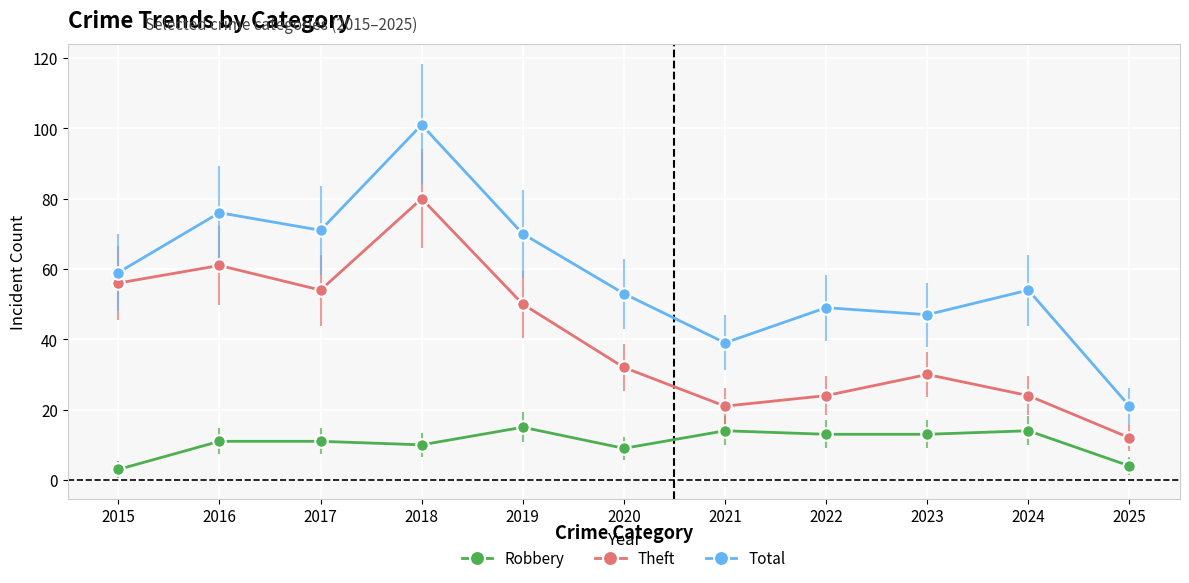

What are all the series names shown in the legend?

Robbery, Theft, Total